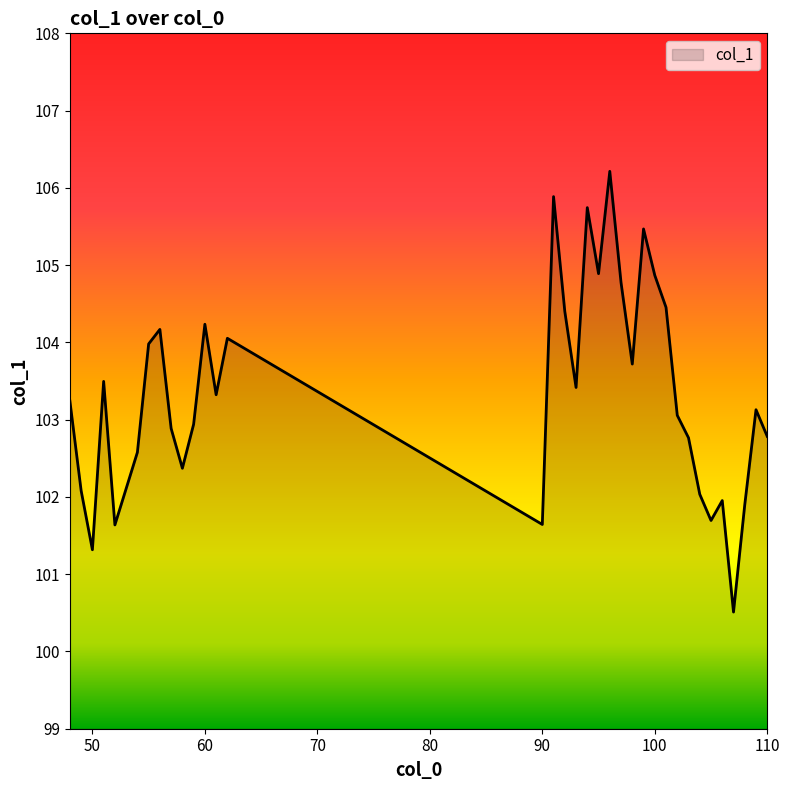

What is the smallest value displayed?

100.5